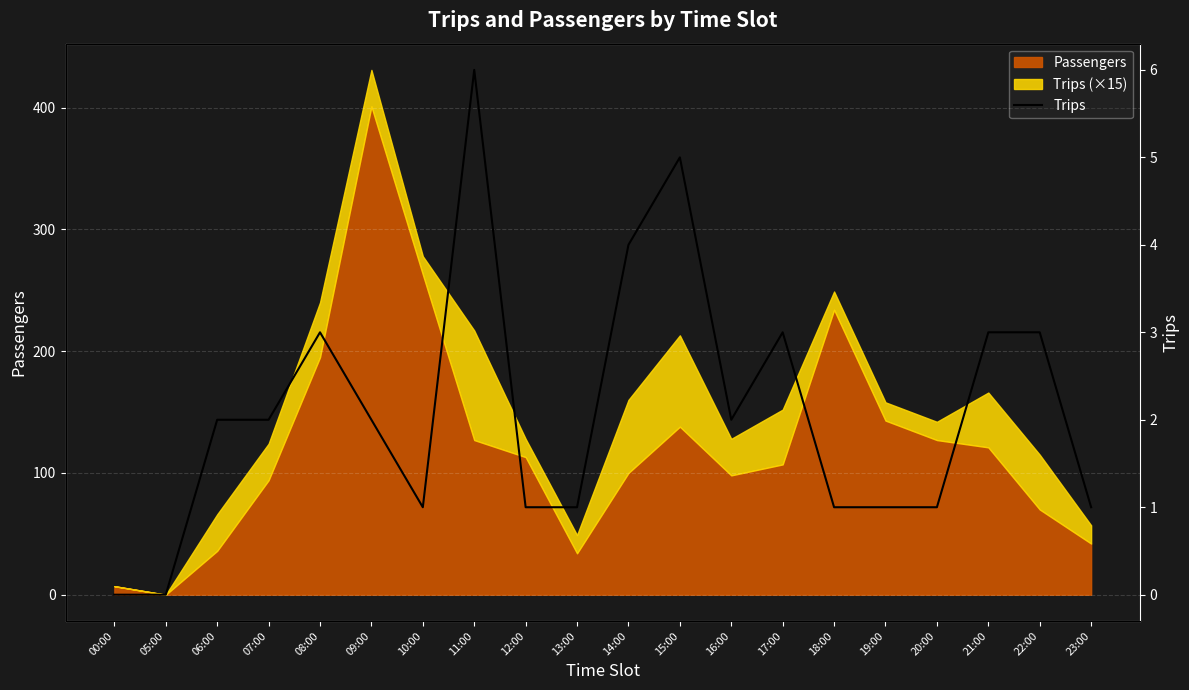

Reading right to left, extract all data points from this chart.

23:00=1	22:00=3	21:00=3	20:00=1	19:00=1	18:00=1	17:00=3	16:00=2	15:00=5	14:00=4	13:00=1	12:00=1	11:00=6	10:00=1	09:00=2	08:00=3	07:00=2	06:00=2	05:00=0	00:00=0